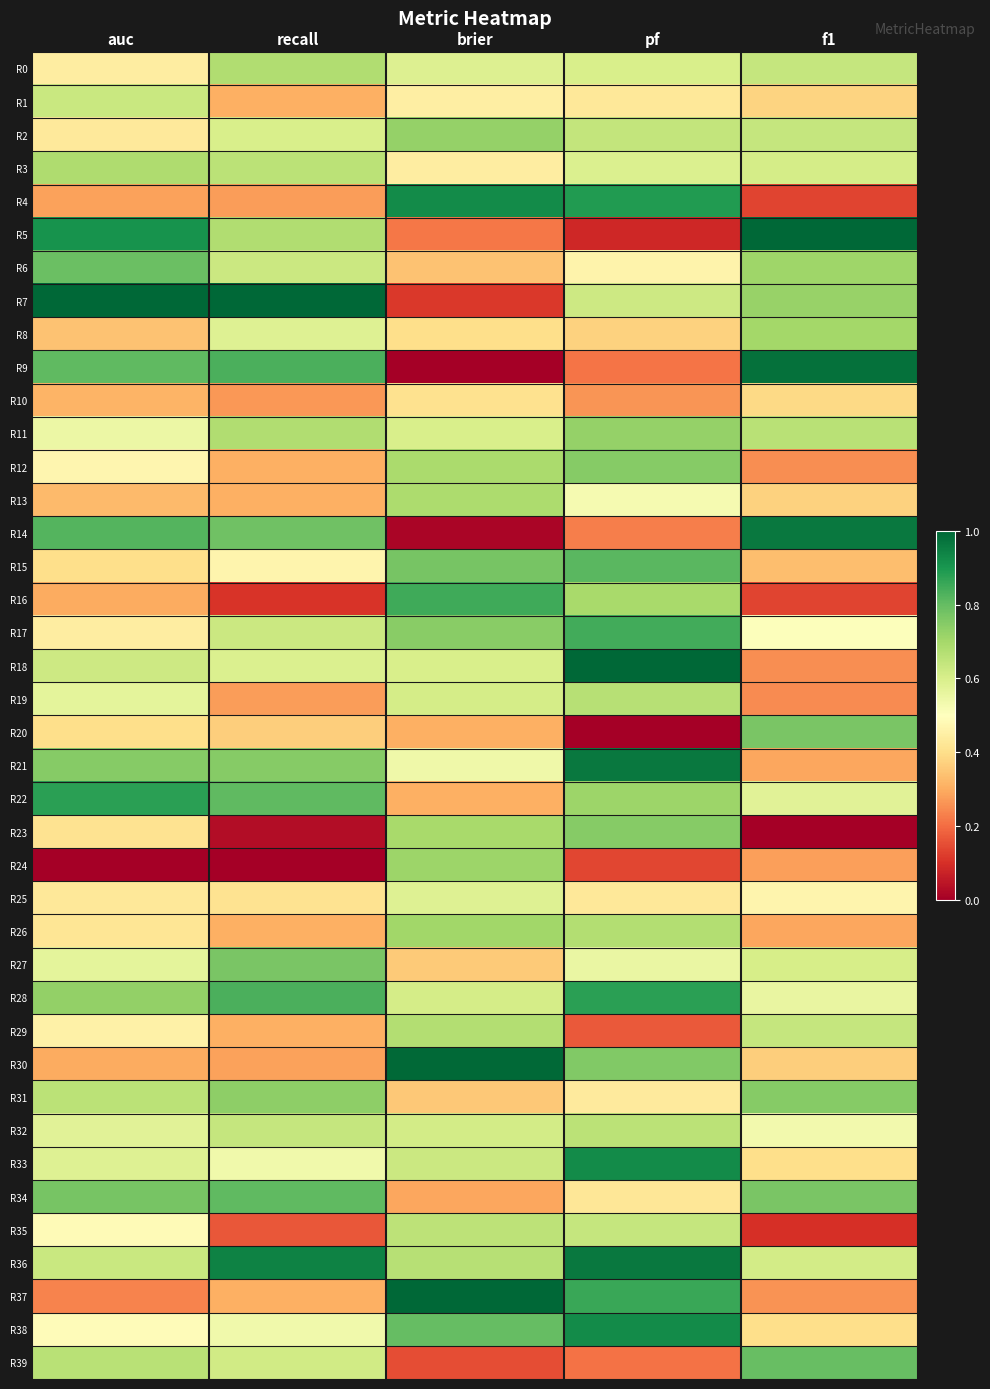

Count the number of categories in the chart.

5